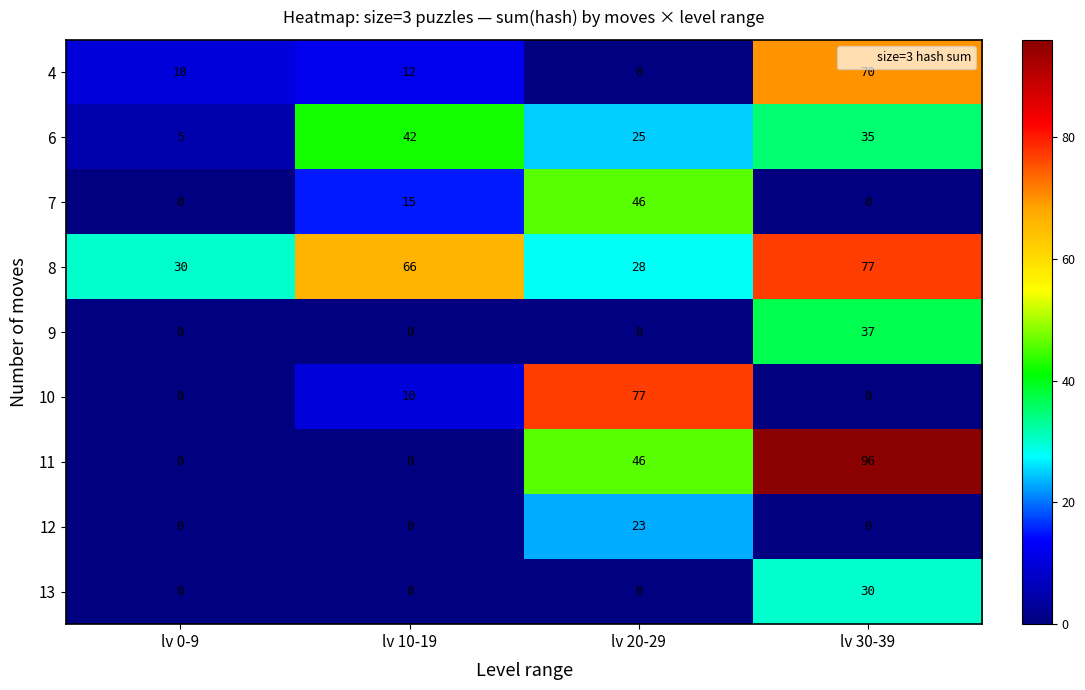

At which label does 6 reach its minimum?

lv 0-9